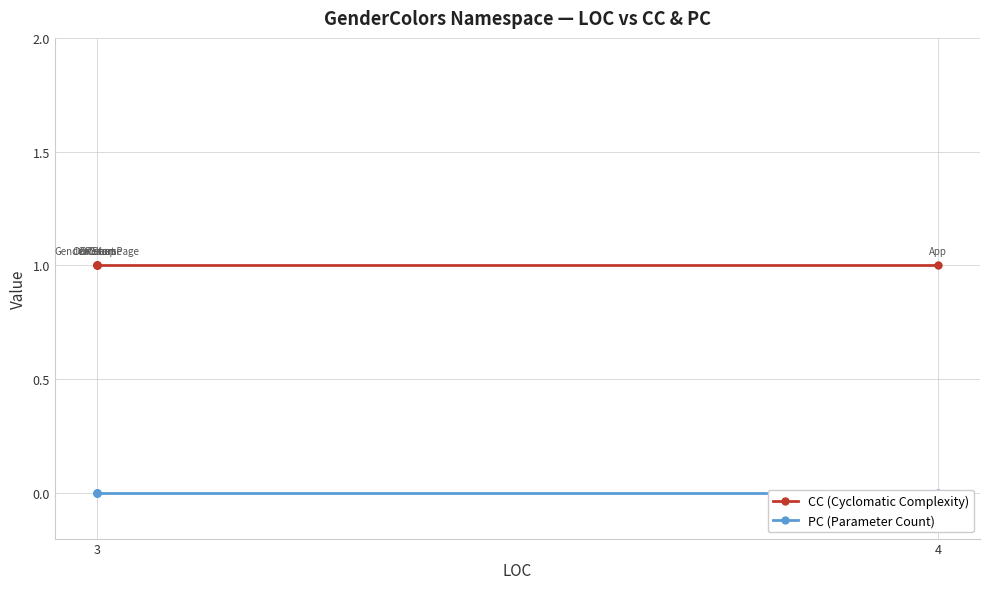

At which category does the chart reach its minimum across all series?

4